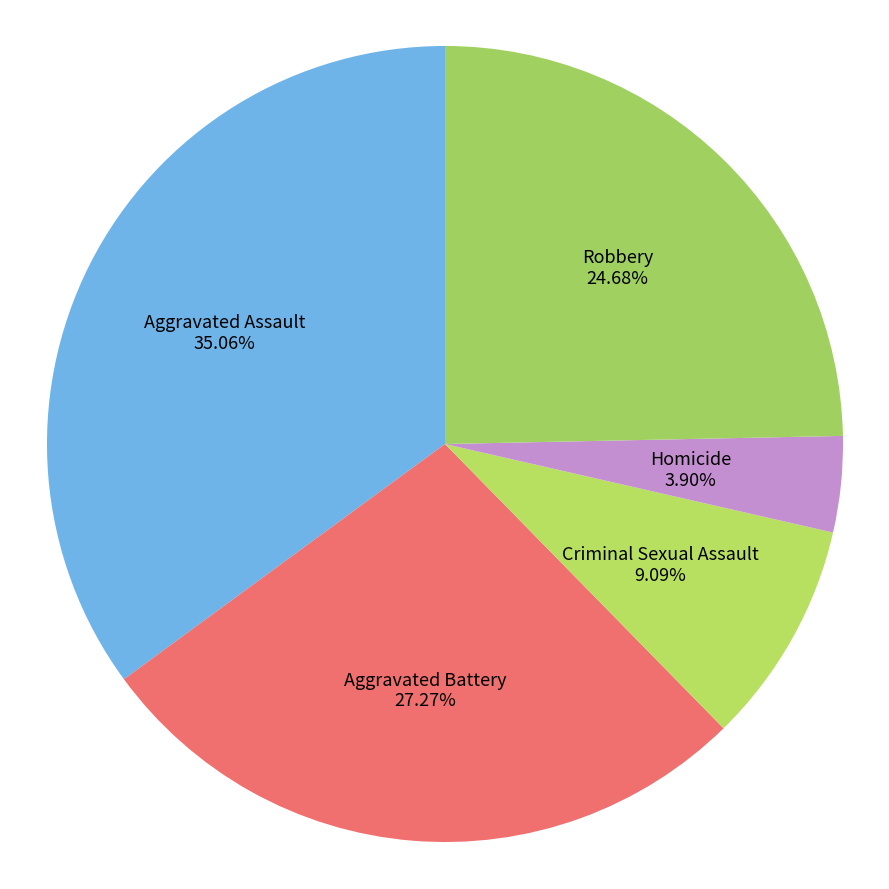

To the nearest percent, what percentage of the pie is Homicide?

4%